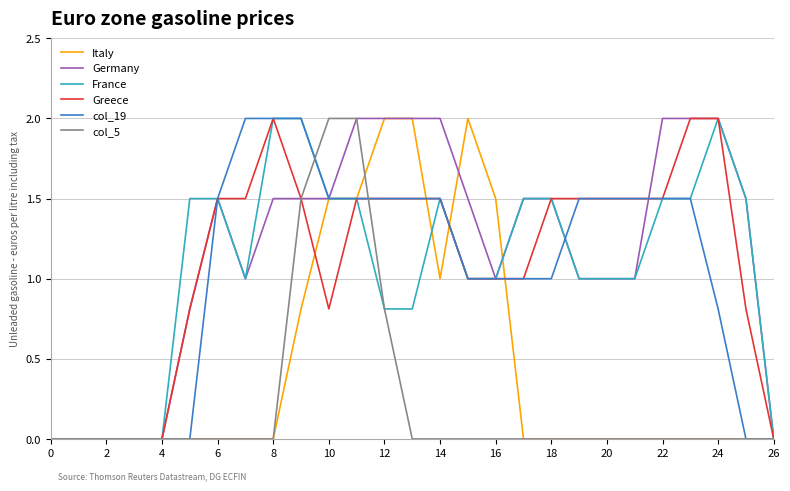

How many interior local peaks does the Germany series have?

1